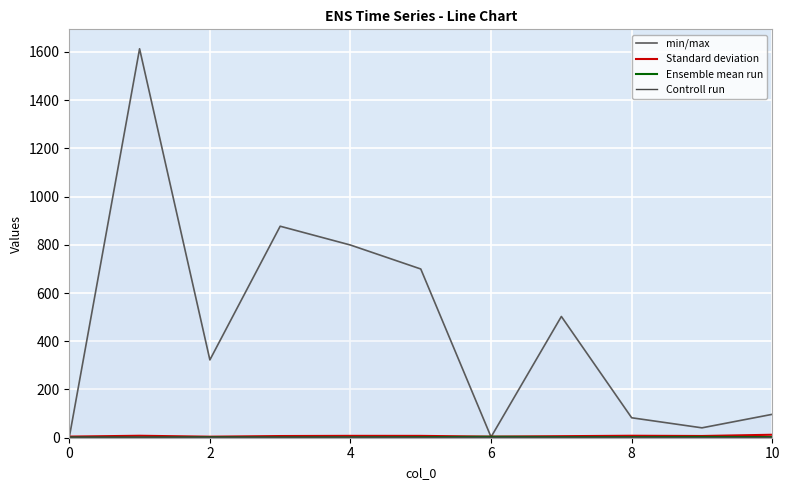

How many lines are shown in the chart?

4